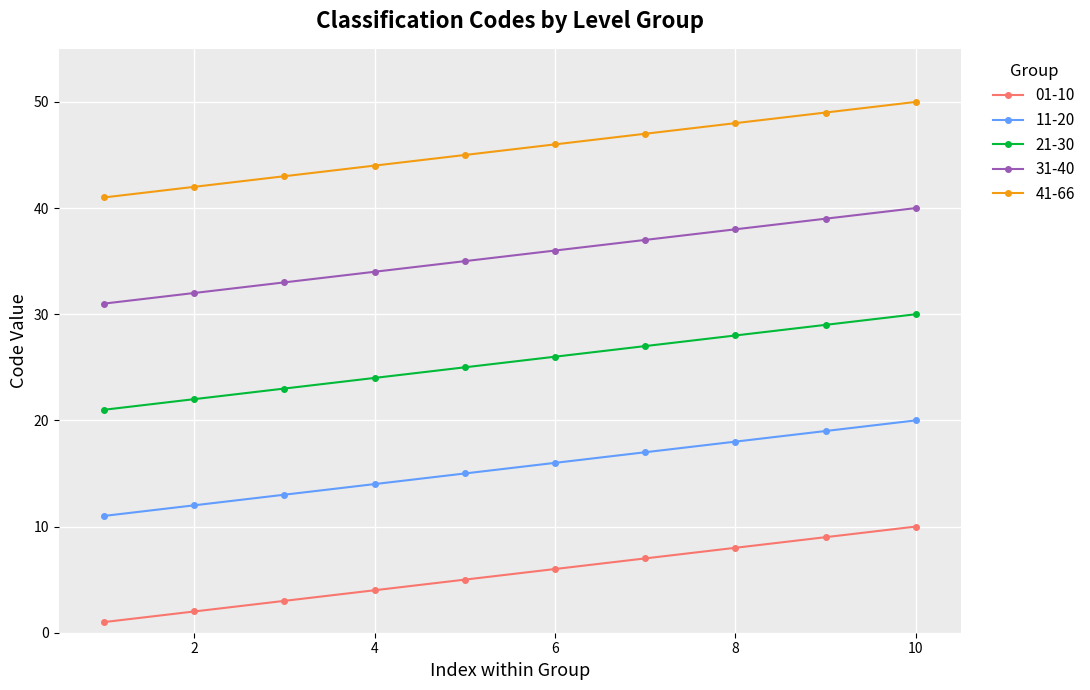

List the series in order of their peak value, lowest first.

01-10, 11-20, 21-30, 31-40, 41-66